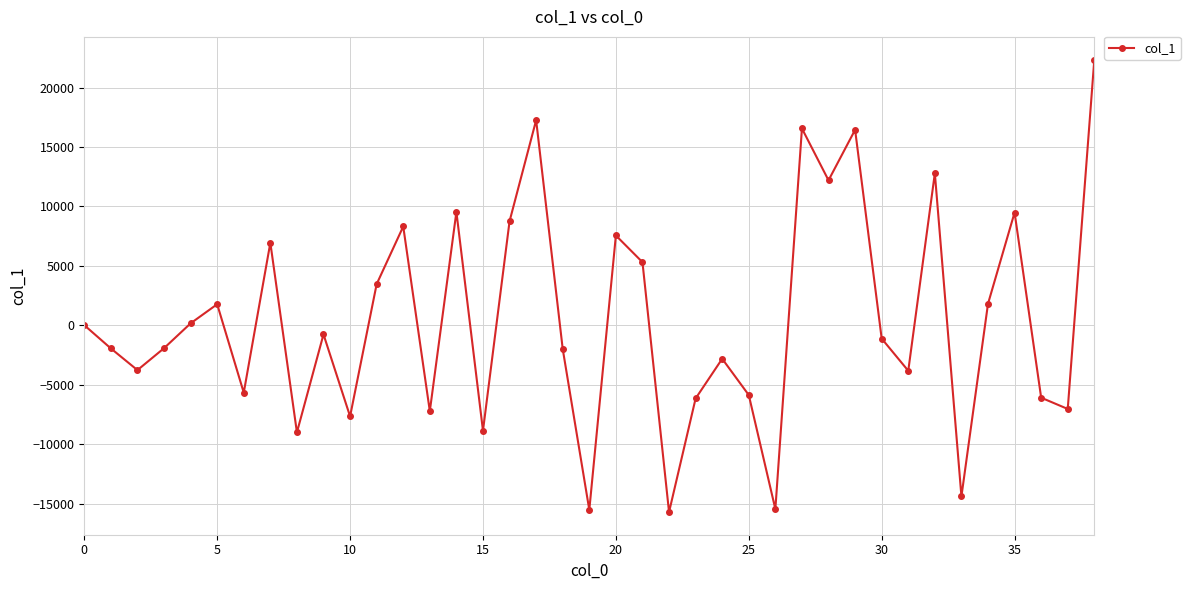

Count the number of values greater than -1106.

19